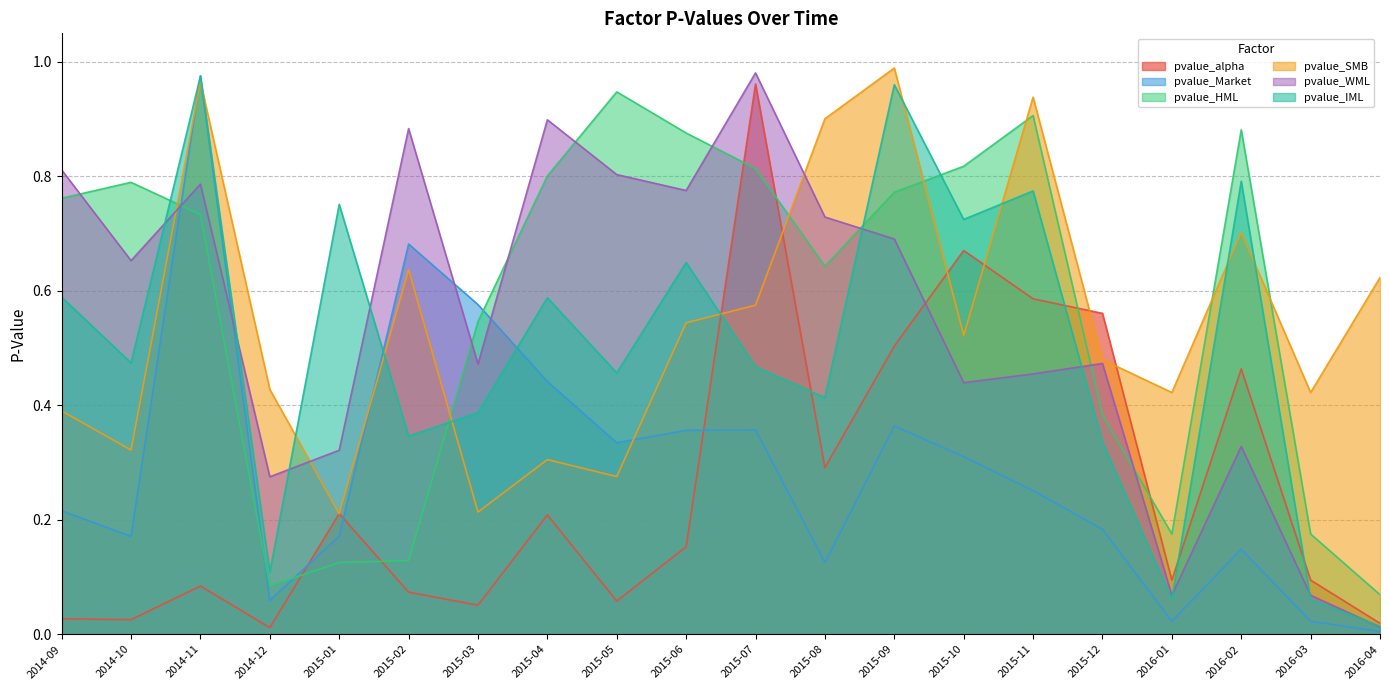

Which series has the largest range (max minus min)?

pvalue_Market